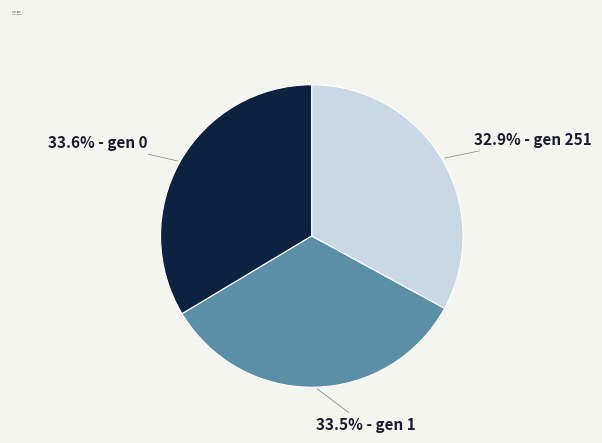

Which category has the smallest portion of the pie?

32.9% - gen 251